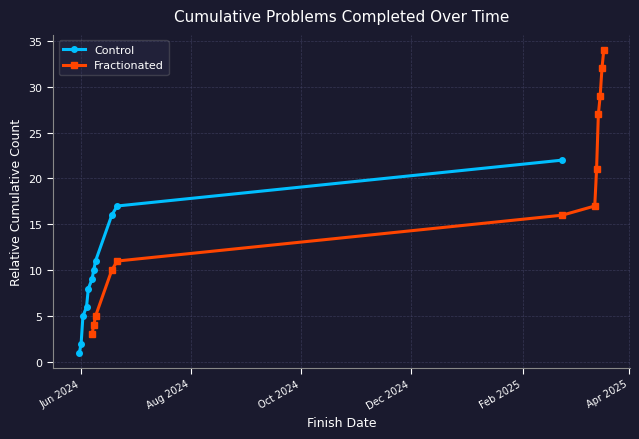

True or false: Control has more than 1 points higher than both neighbors.

False